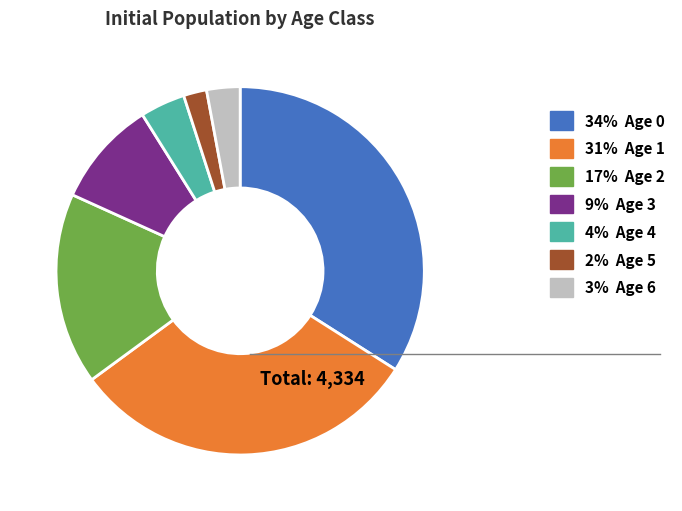

Count the number of slices in the pie.

7